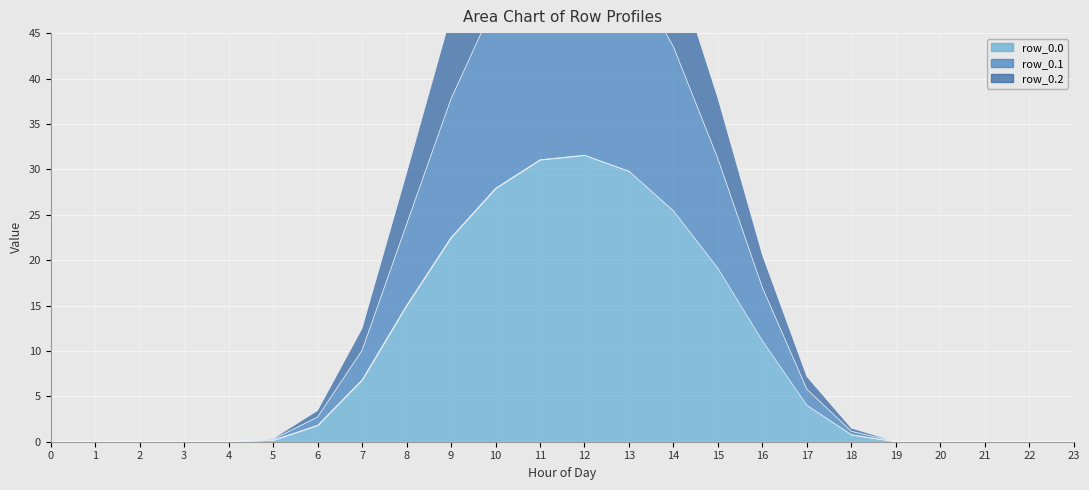

How many interior local peaks does the row_0.0 series have?

1